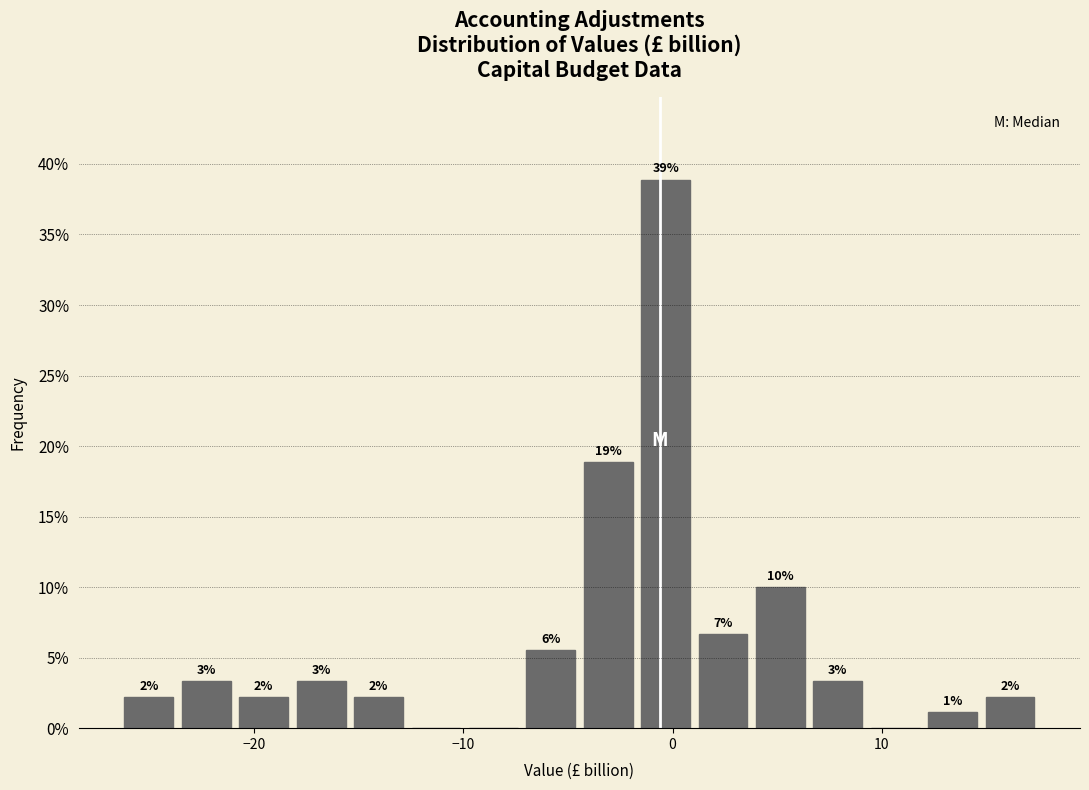

Read against the x-axis, roughly where is the centre of the tallest bar?

0